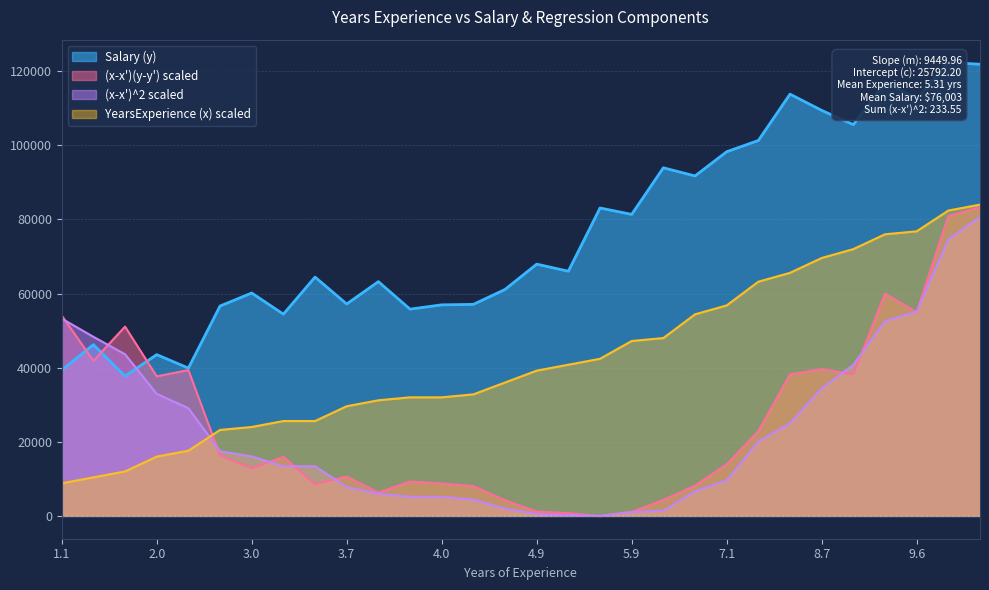

At 1.1, list the series in order from smallest to largest.

YearsExperience (x), Salary (y), (x-x')^2, (x-x')(y-y')